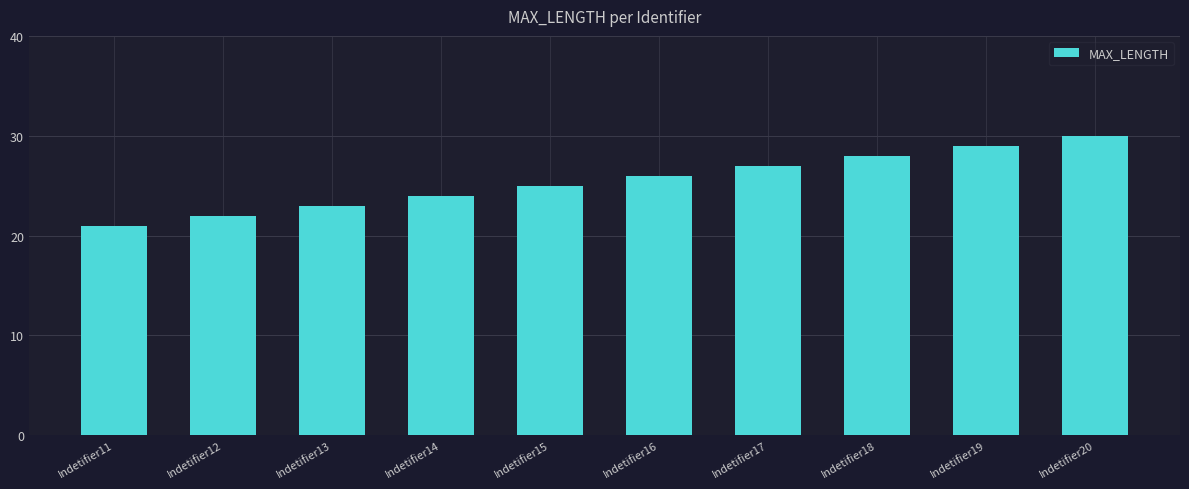

How many data points are less than 26?

5